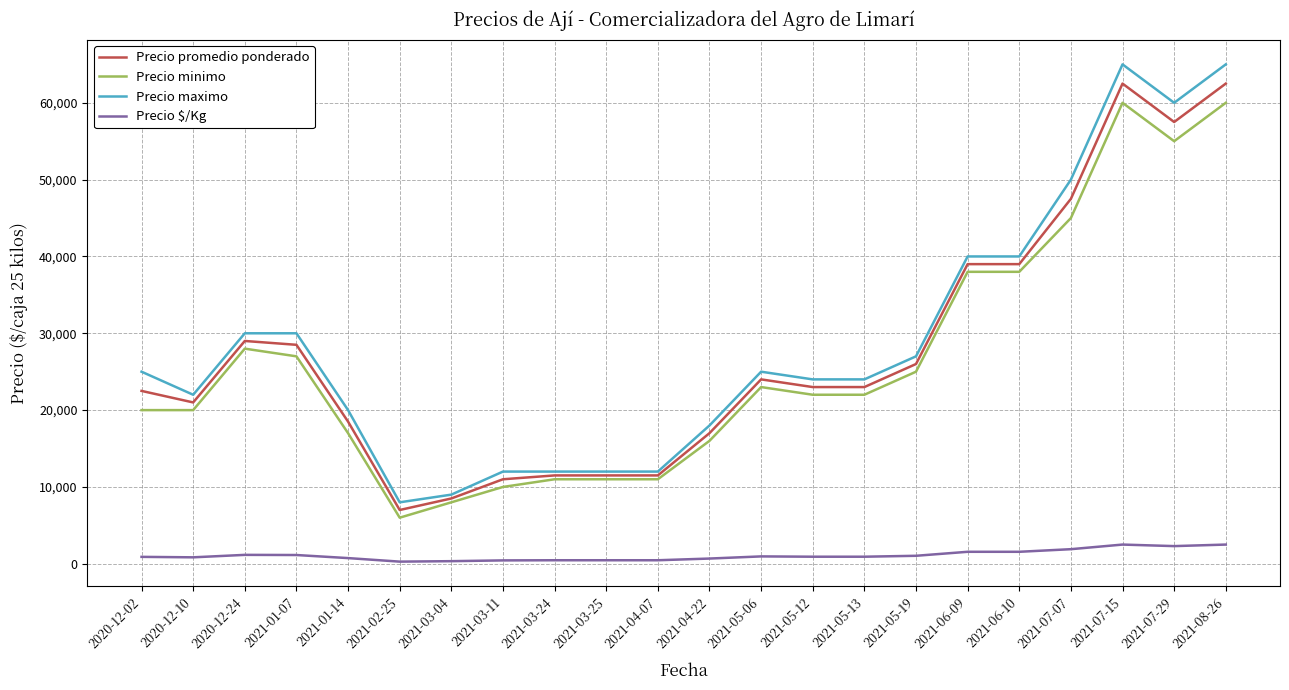

True or false: Precio $/Kg and Precio minimo cross at least once.

False